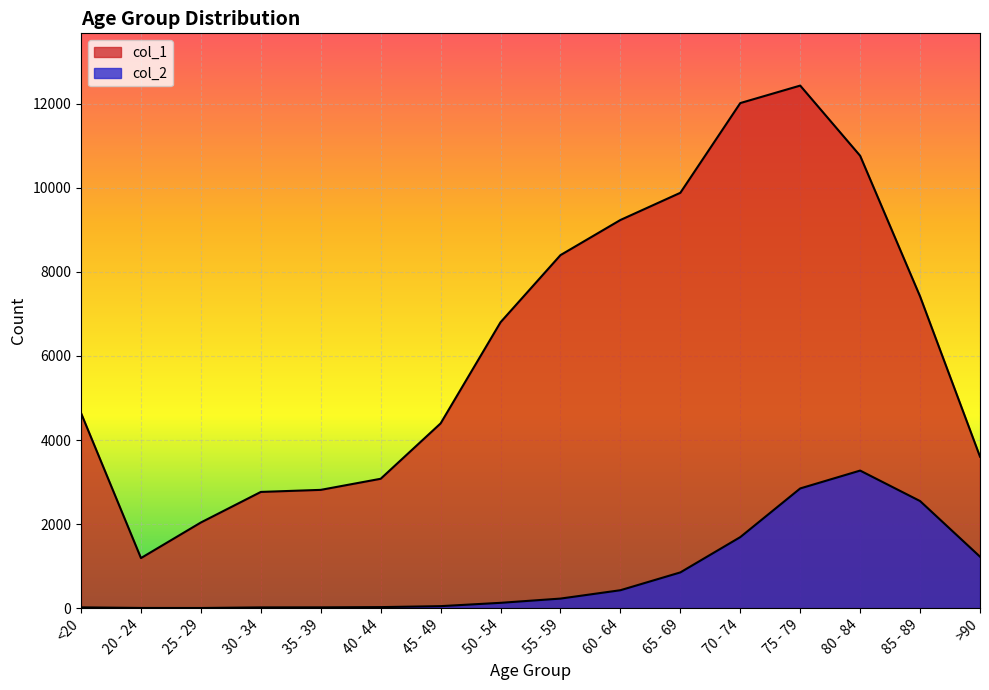

What is the lowest value of the col_1 series?

1191